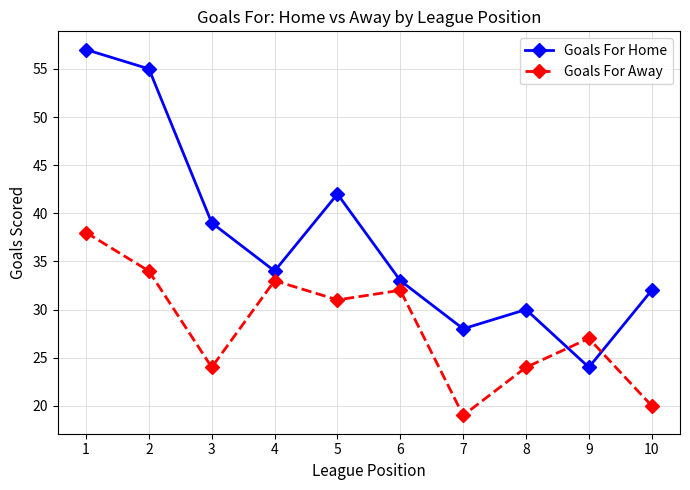

Is the value of Goals For Home at 5 greater than the value of Goals For Away at 6?

Yes